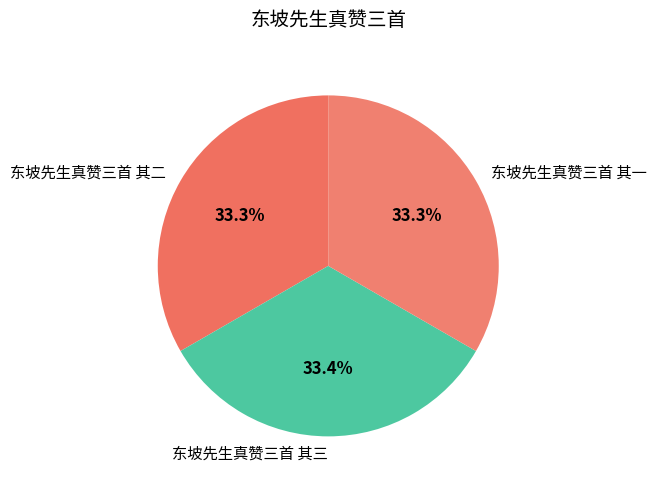

Approximately how many times larger is the value at 东坡先生真赞三首 其二 compared to 东坡先生真赞三首 其三?

1.0